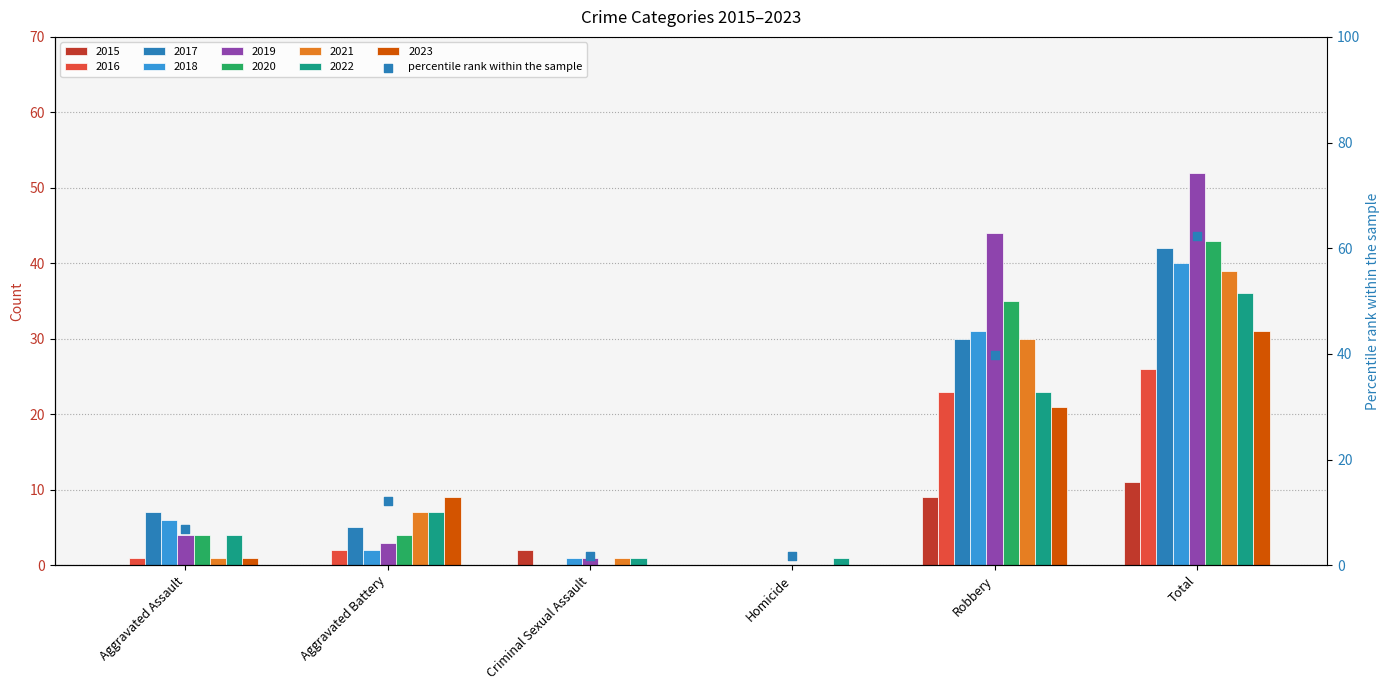

Between Aggravated Battery and Total, which is larger?

Total